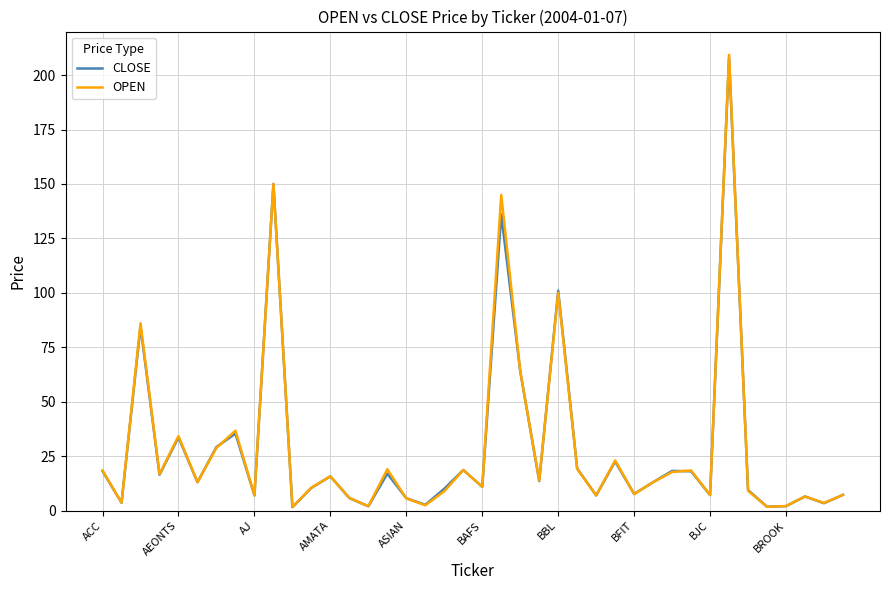

What is the maximum value for OPEN?

209.3